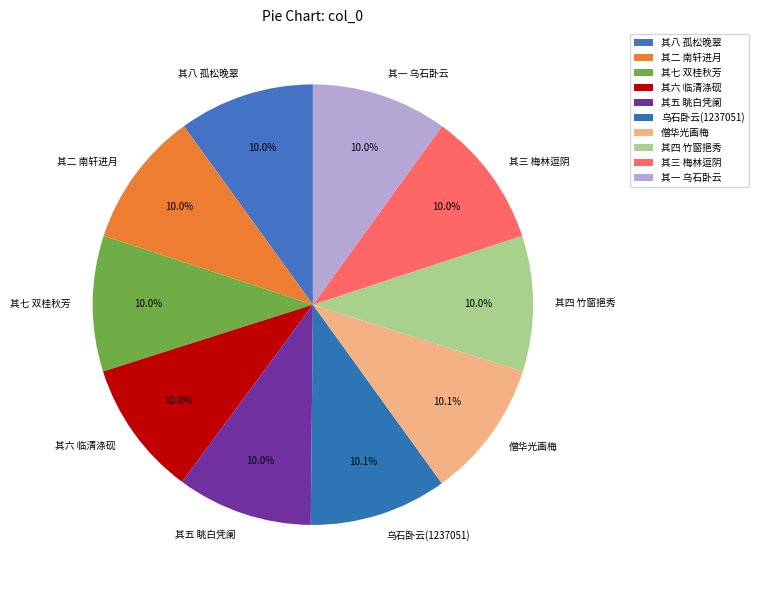

Is there a majority slice in this chart?

No